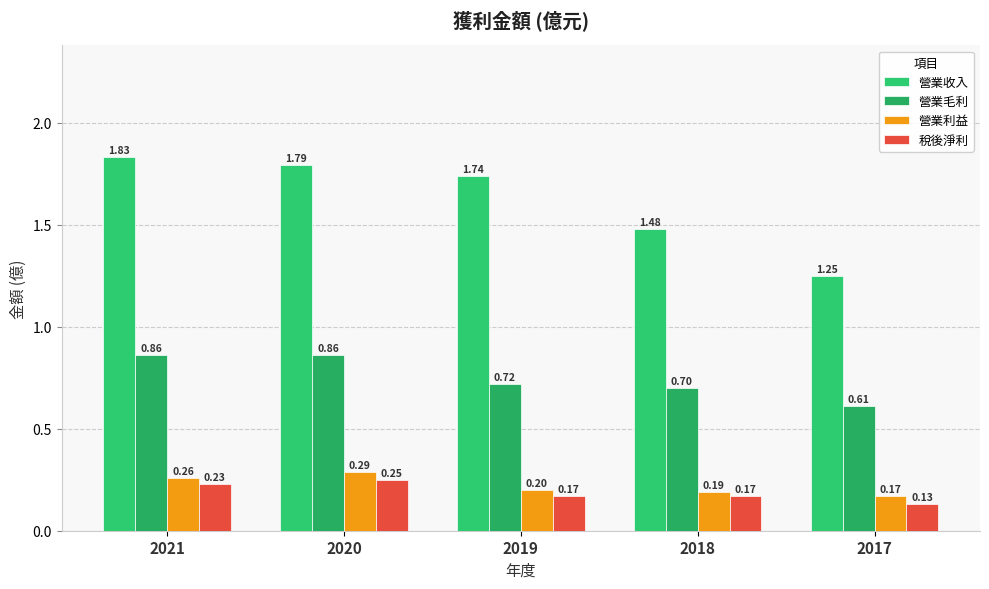

Between 2021 and 2019, which series saw the biggest shift?

營業毛利